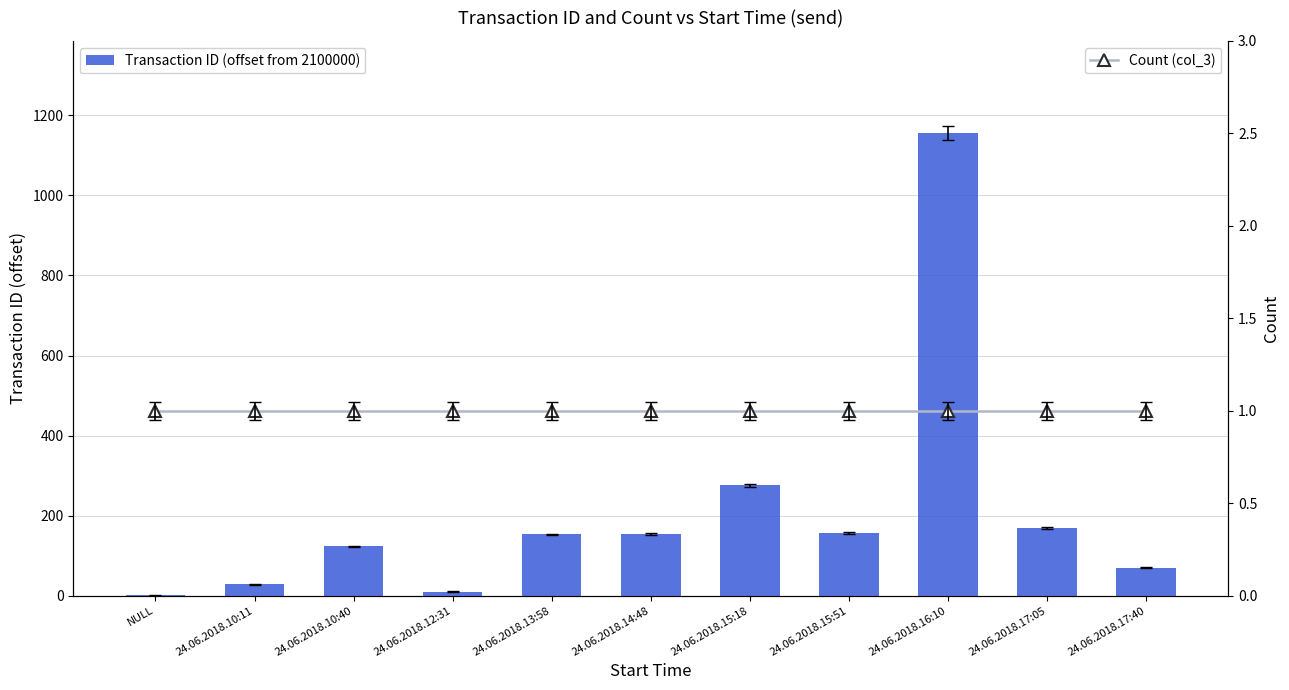

At which label is Count (col_3) closest to 1?

NULL